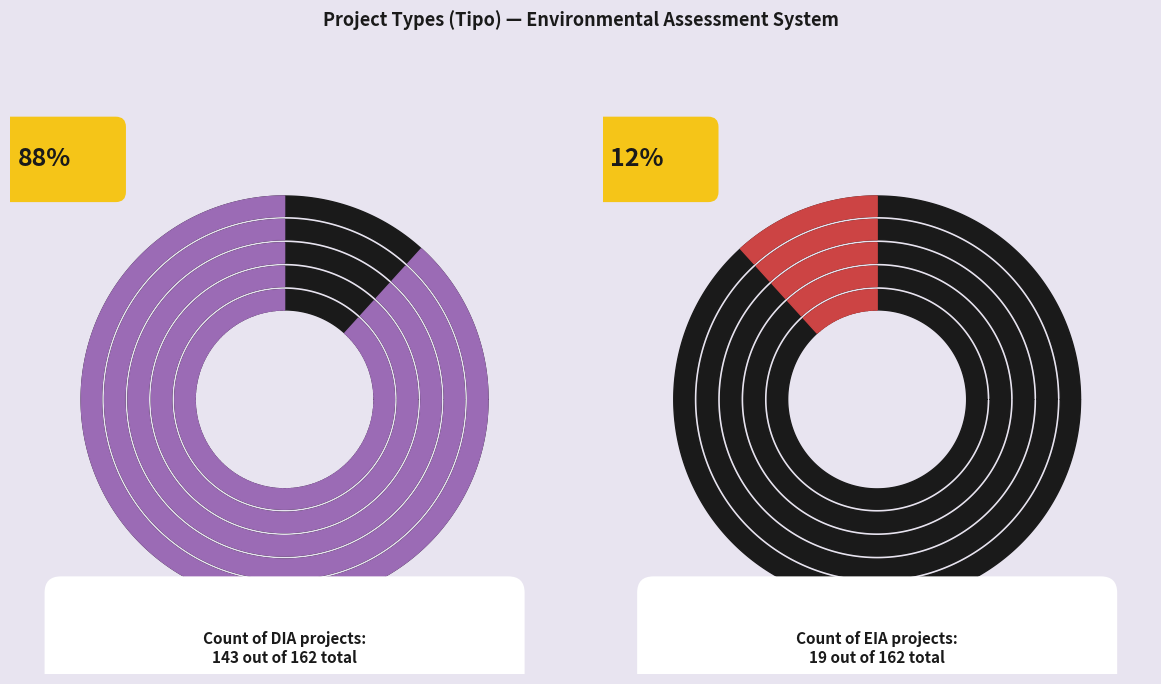

To the nearest percent, what portion does EIA represent?

12%